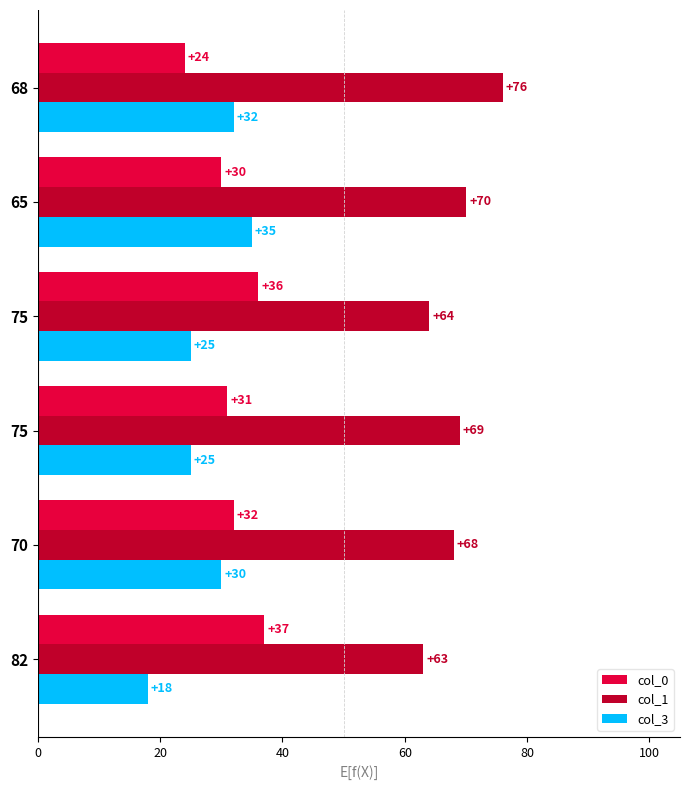

Count the number of categories in the chart.

6